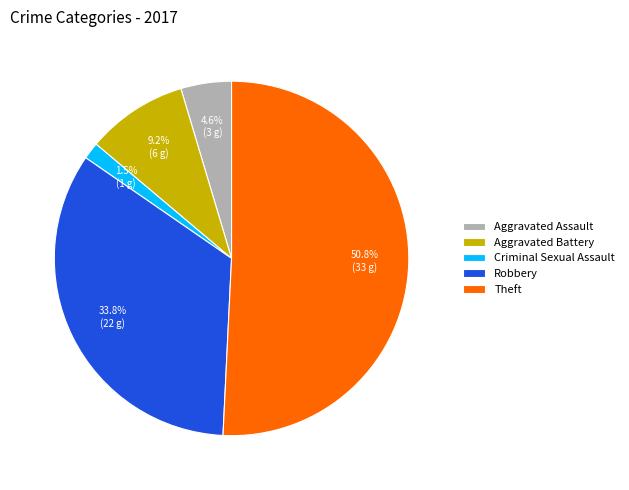

Rank the categories by value from lowest to highest.

Criminal Sexual Assault, Aggravated Assault, Aggravated Battery, Robbery, Theft